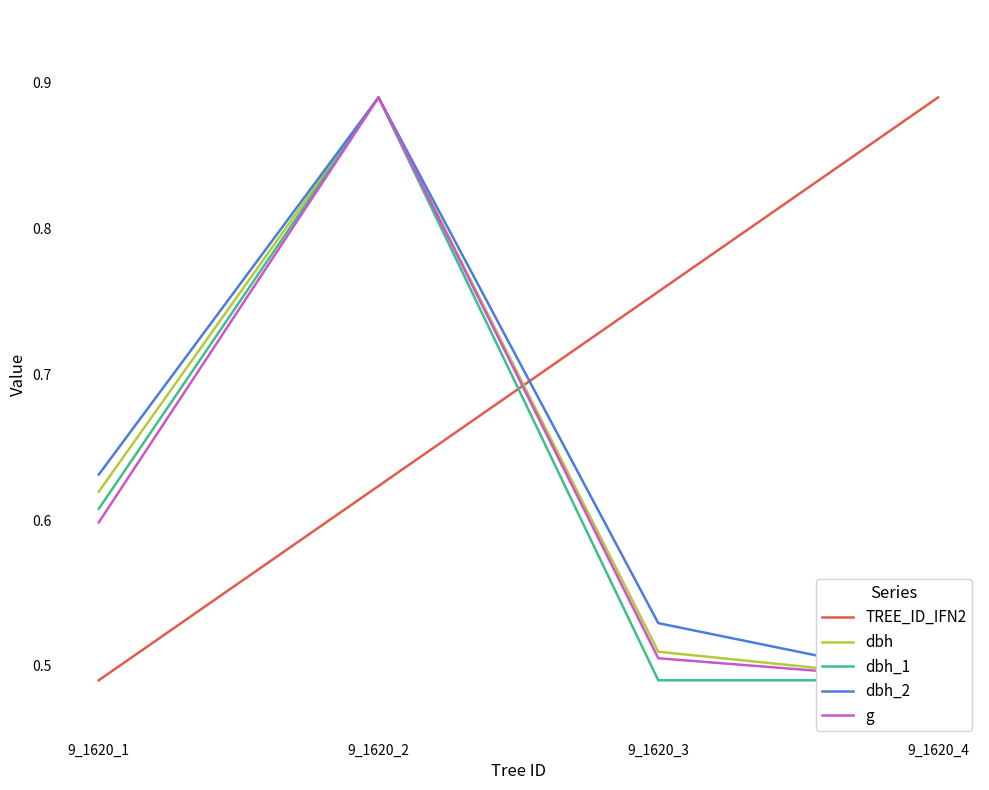

In dbh_1, how many points are higher than both neighbors (excluding endpoints)?

1